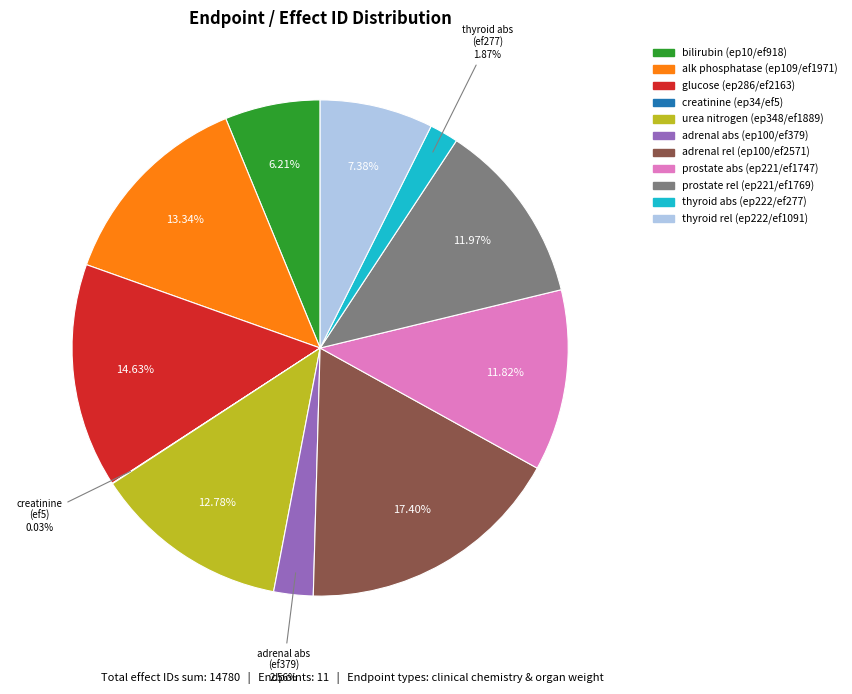

Which has a higher value, alk phosphatase (ep109/ef1971) or adrenal rel (ep100/ef2571)?

adrenal rel (ep100/ef2571)